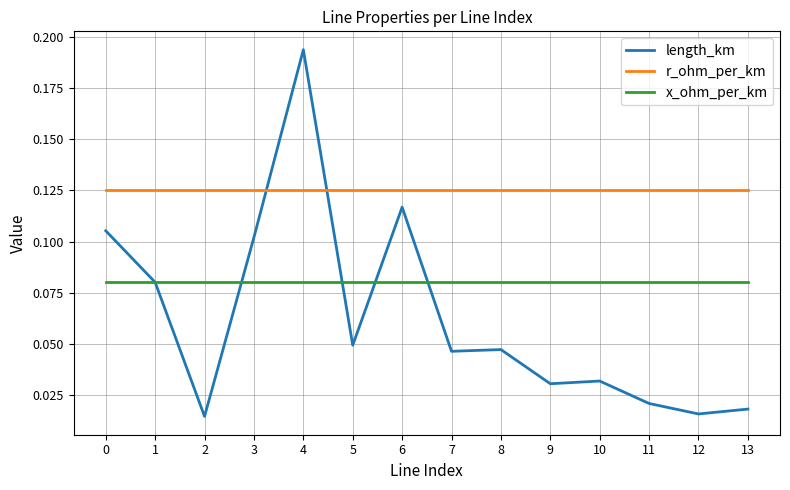

True or false: r_ohm_per_km and length_km intersect in this chart.

True